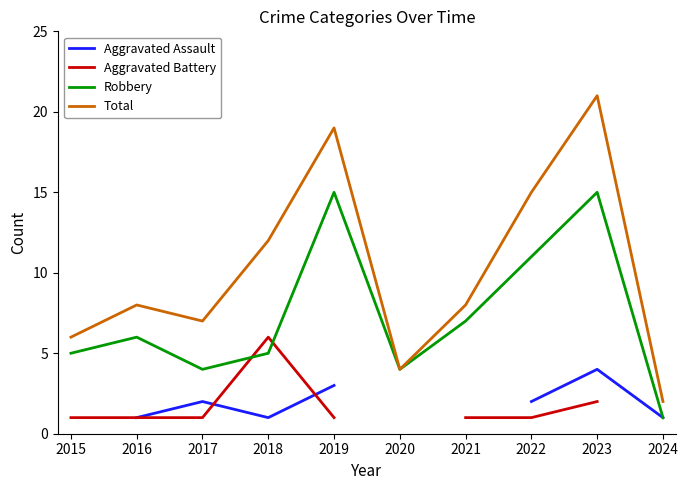

Which has a higher value, 2016 or 2024?

2016